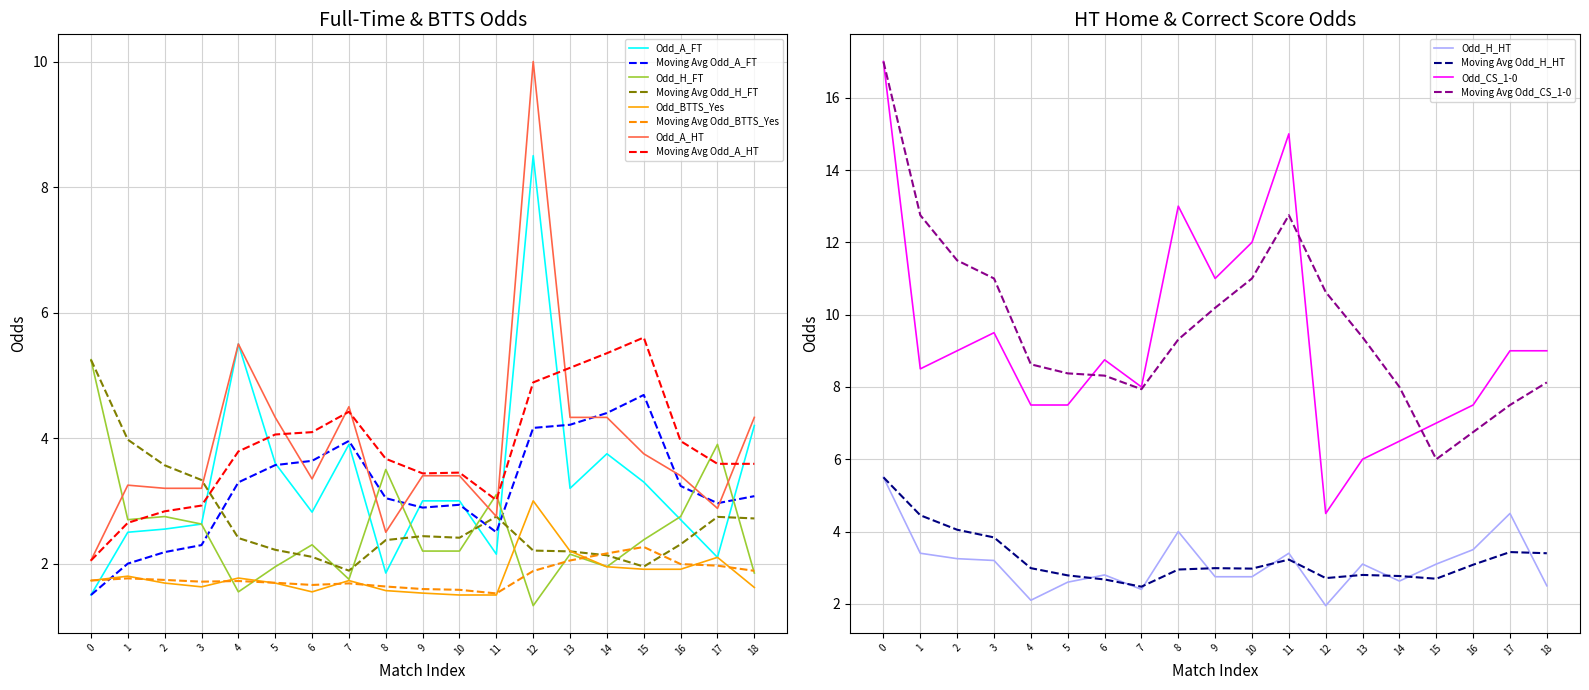

At which label is Odd_A_HT closest to 6?

4